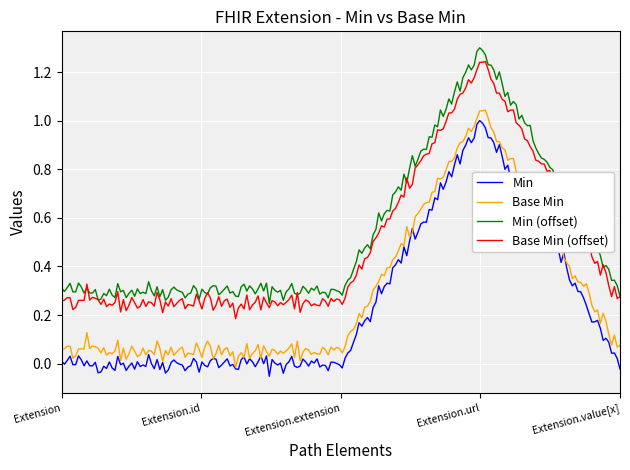

Rank the series by their average value, from lowest to highest.

Min, Base Min, Base Min (offset), Min (offset)